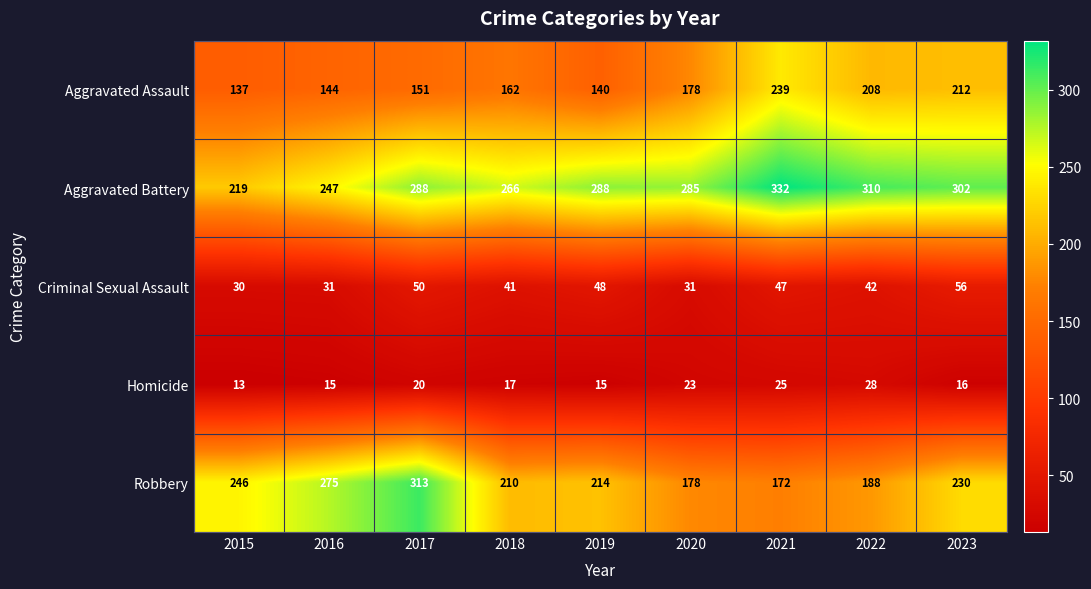

Which series has the largest total across all categories?

Aggravated Battery